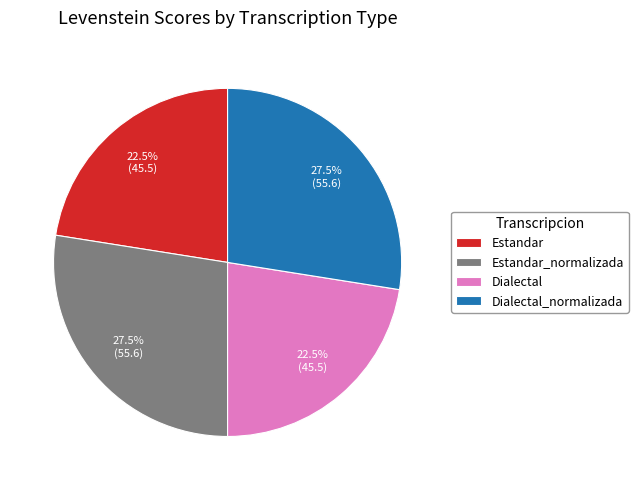

What percentage is NOT represented by Dialectal_normalizada?

72.5%